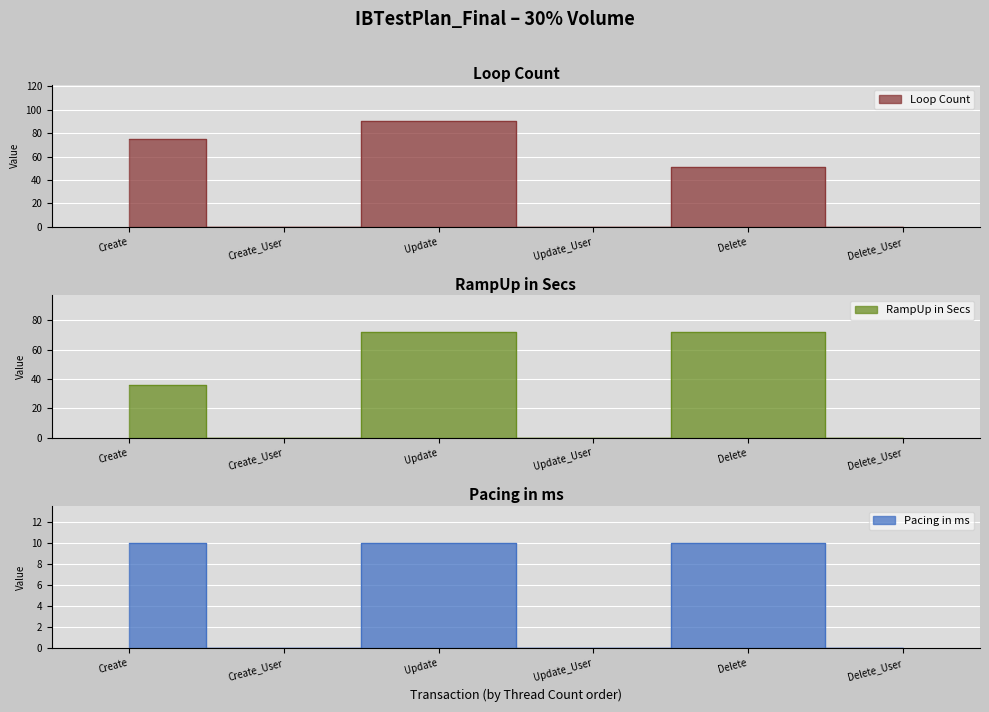

Which category has the highest value in the RampUp in Secs series?

Update